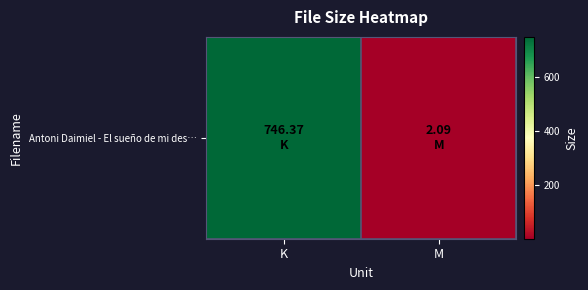

What is the difference between the maximum and minimum values?

744.3